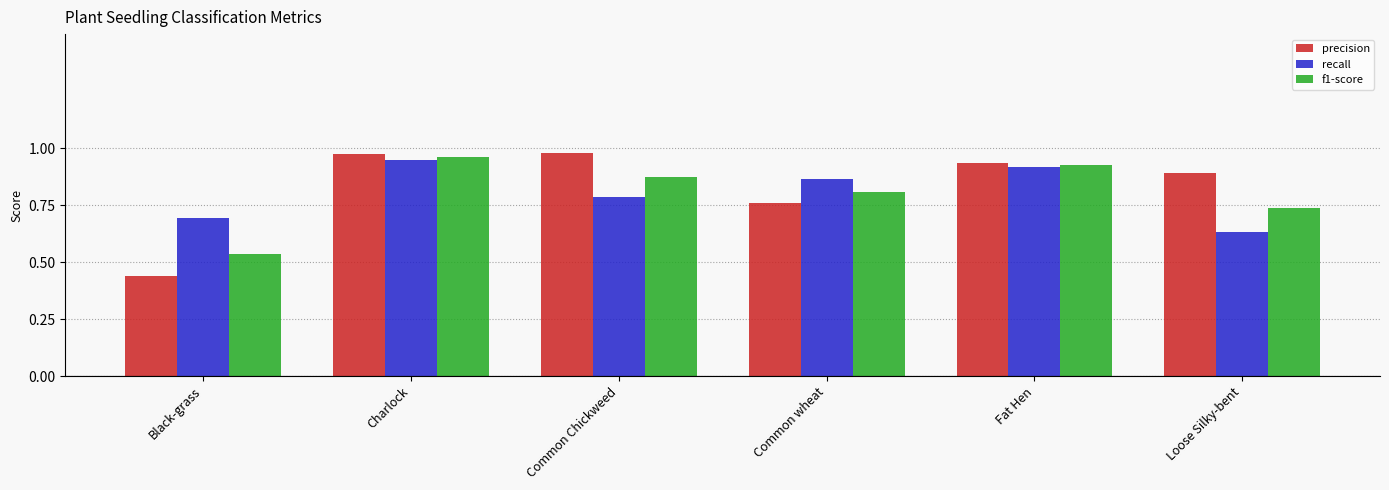

At which category is the sum across all series the highest?

Charlock